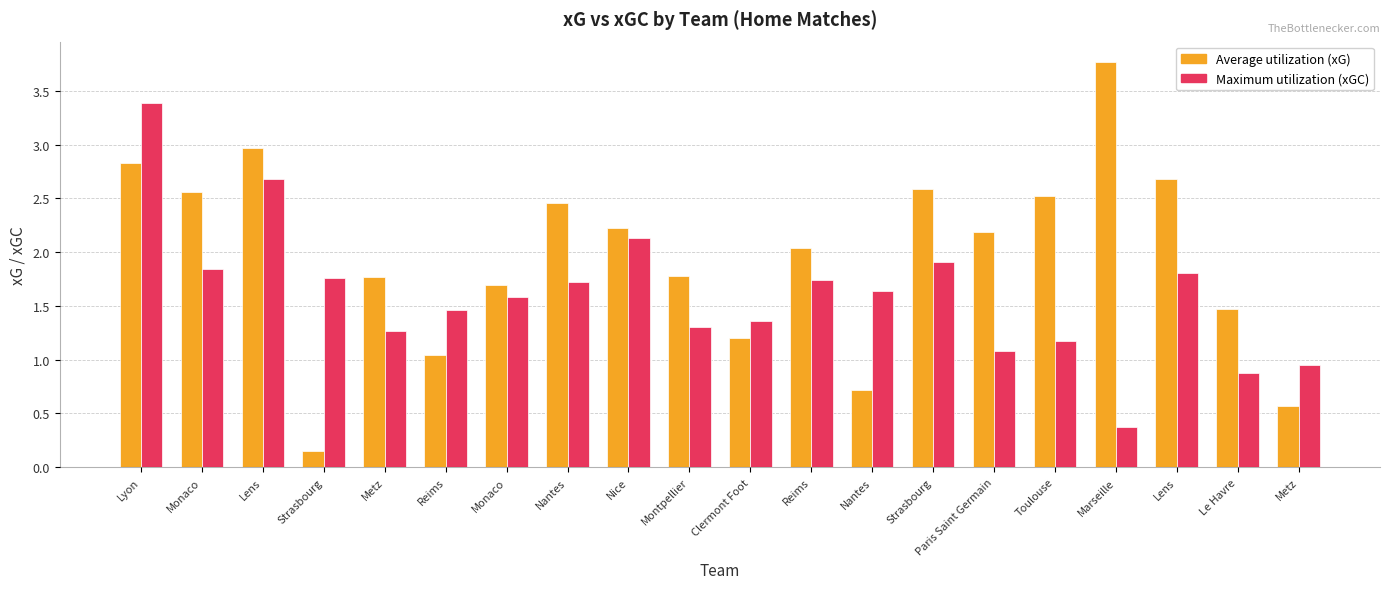

Reading left to right, transcribe all the data shown in this chart.

Average utilization (xG): 2.8	2.6	3.0	0.1	1.8	1.0	1.7	2.5	2.2	1.8	1.2	2.0	0.7	2.6	2.2	2.5	3.8	2.7	1.5	0.6
Maximum utilization (xGC): 3.4	1.8	2.7	1.8	1.3	1.5	1.6	1.7	2.1	1.3	1.4	1.7	1.6	1.9	1.1	1.2	0.4	1.8	0.9	1.0